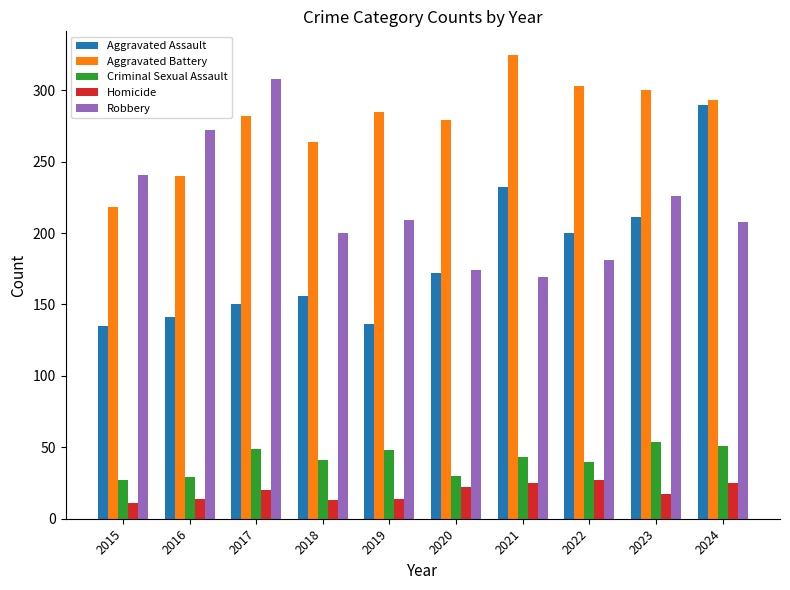

Between 2016 and 2017, which series saw the biggest shift?

Aggravated Battery